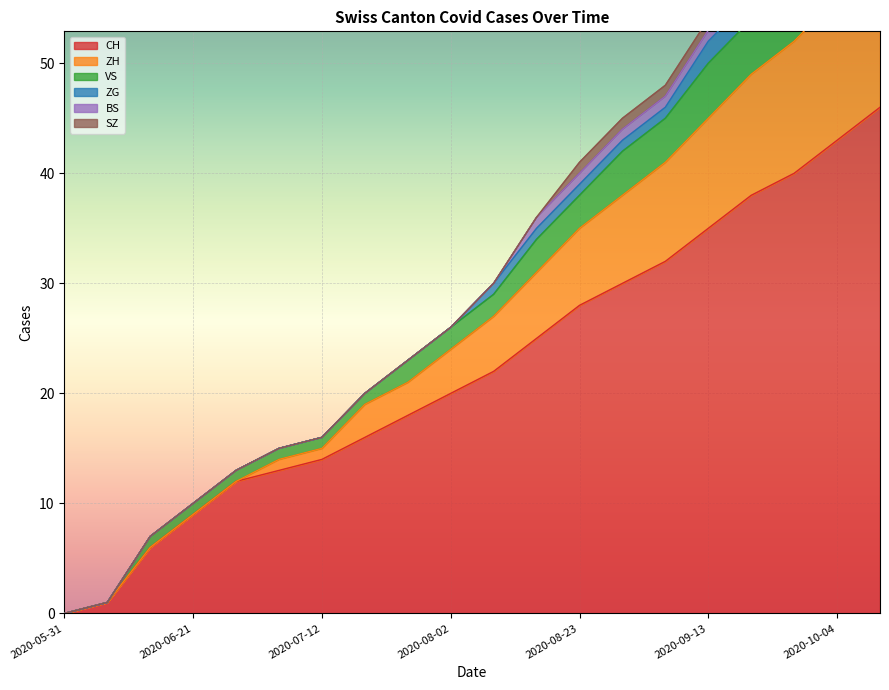

The value of CH at 2020-05-31 is 0. True or false?

True